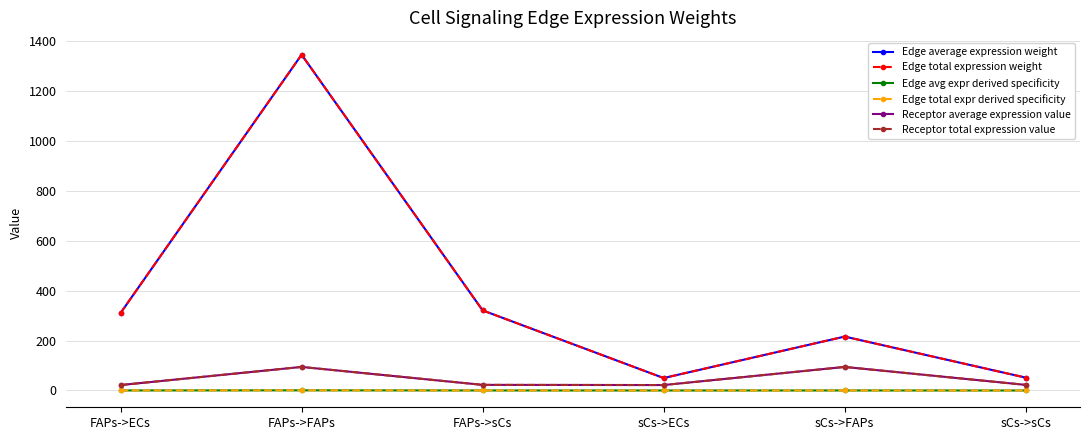

In Receptor average expression value, how many points are higher than both neighbors (excluding endpoints)?

2